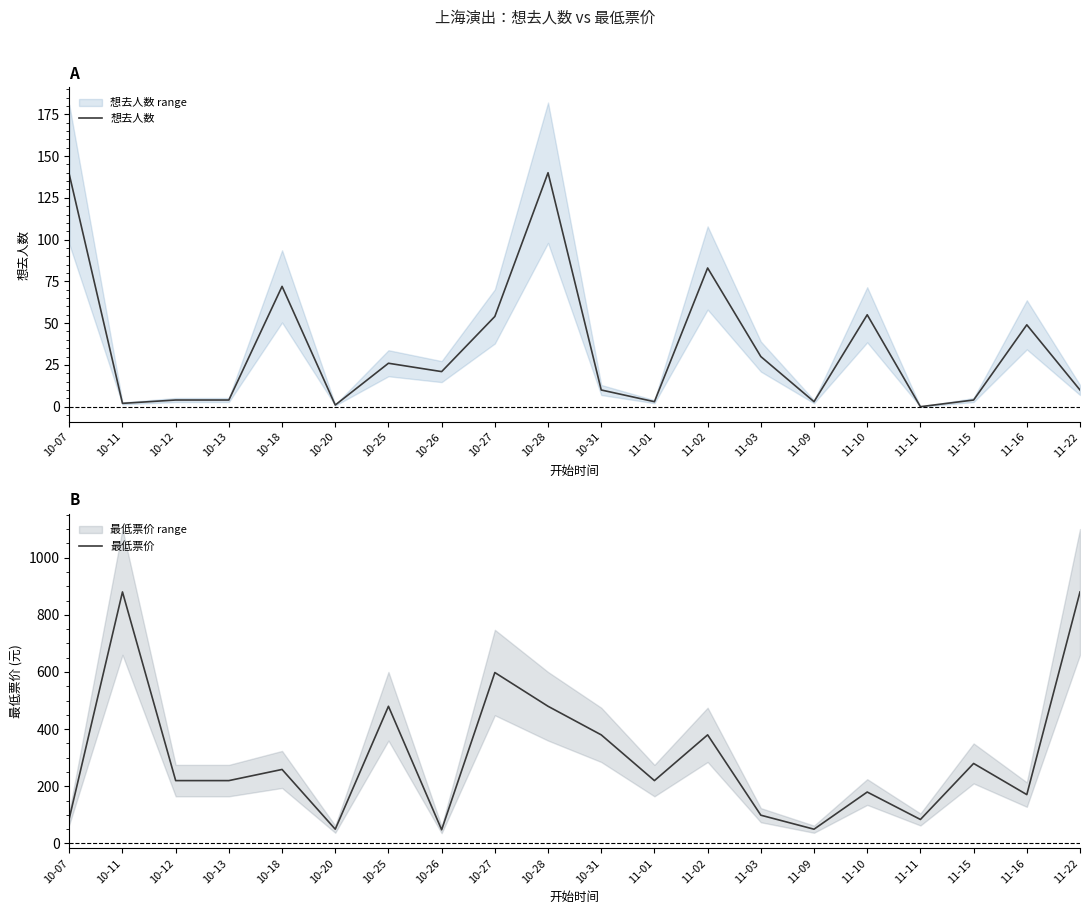

True or false: 最低票价 has more than 0 interior local peaks.

True